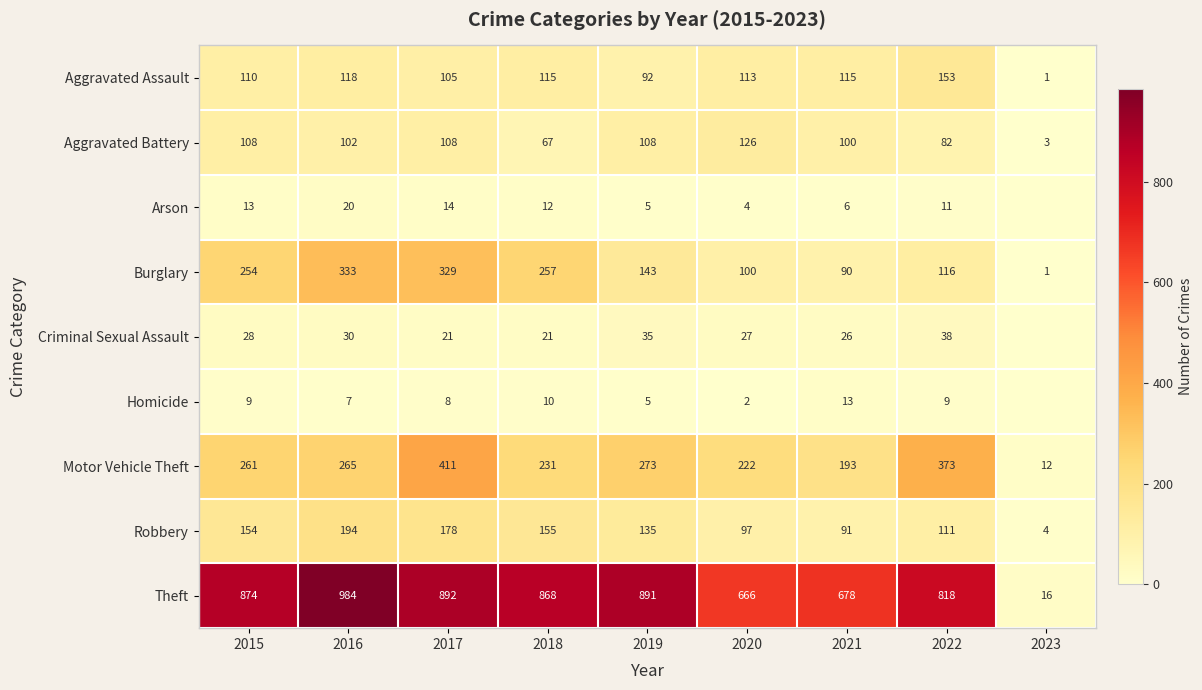

What is the total value across all series at 2015?

1811